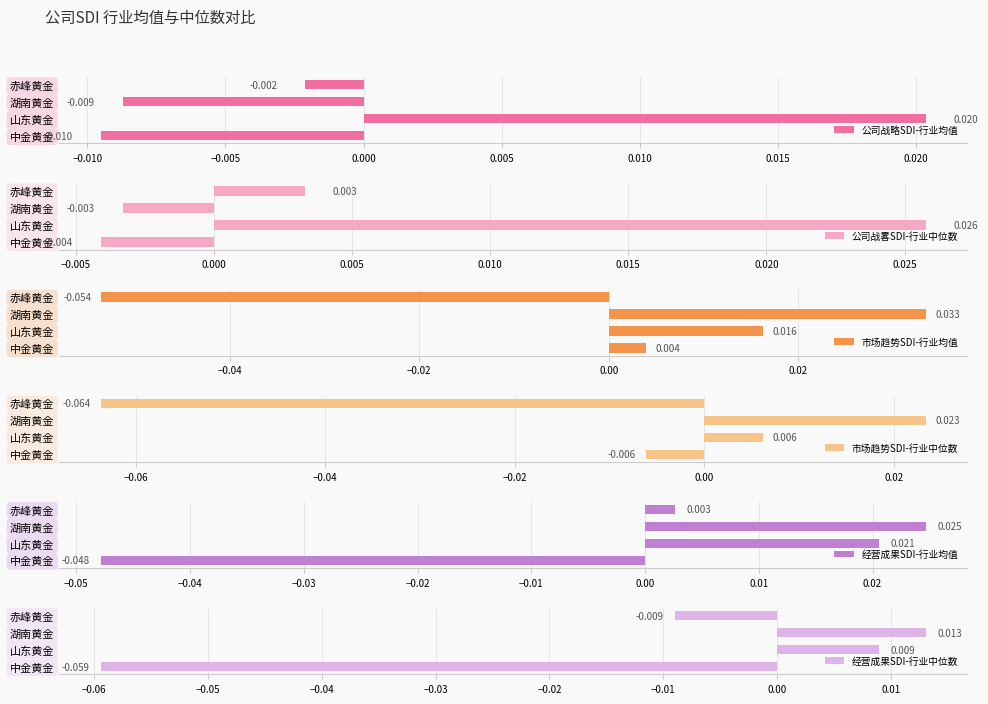

At which label does 公司战略SDI-行业均值 reach its peak?

山东黄金